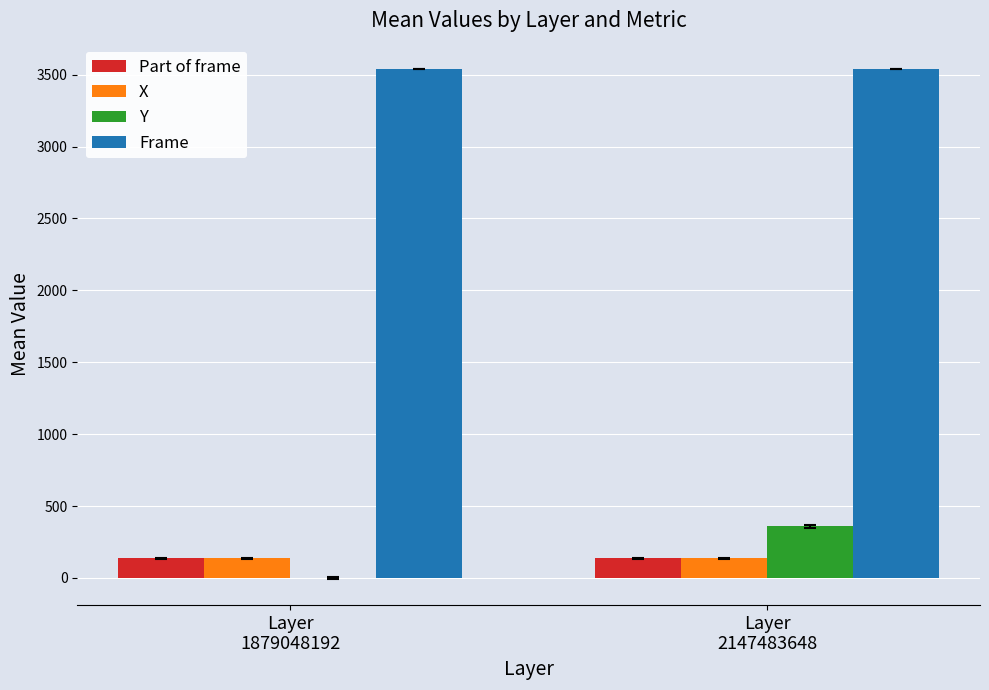

What is the average value of the Y series?

179.5